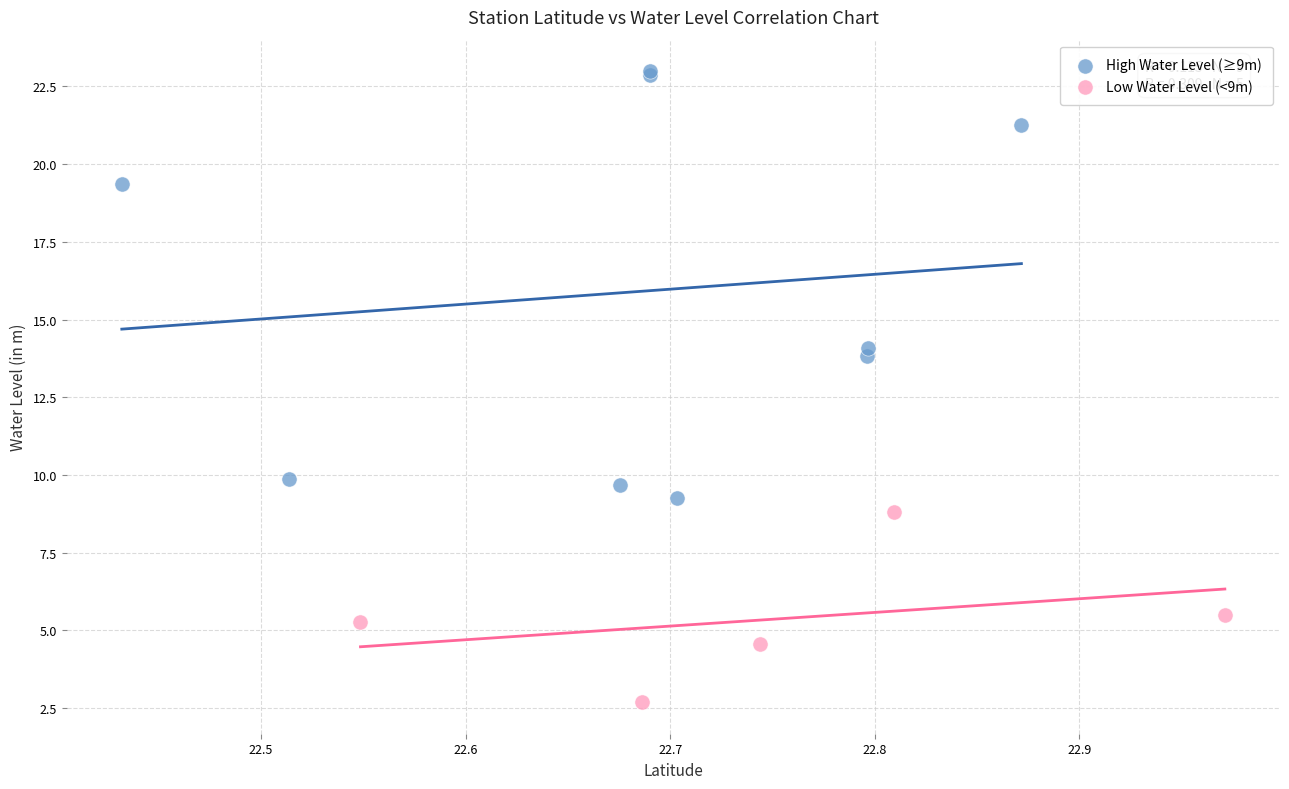

Which series has the largest Y range (max minus min)?

High Water Level (≥9m)